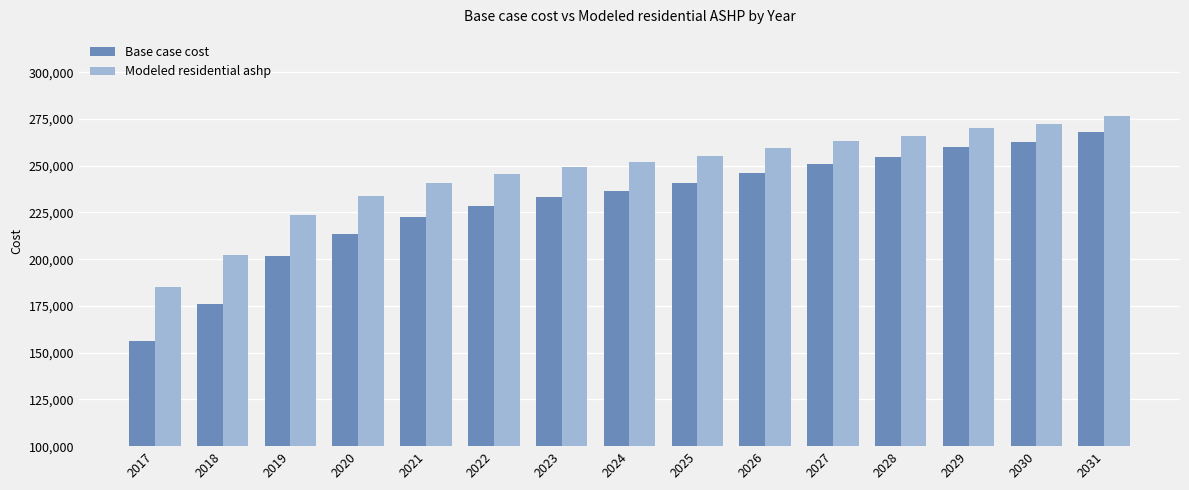

List the series in order of their peak value, highest first.

Modeled residential ashp, Base case cost